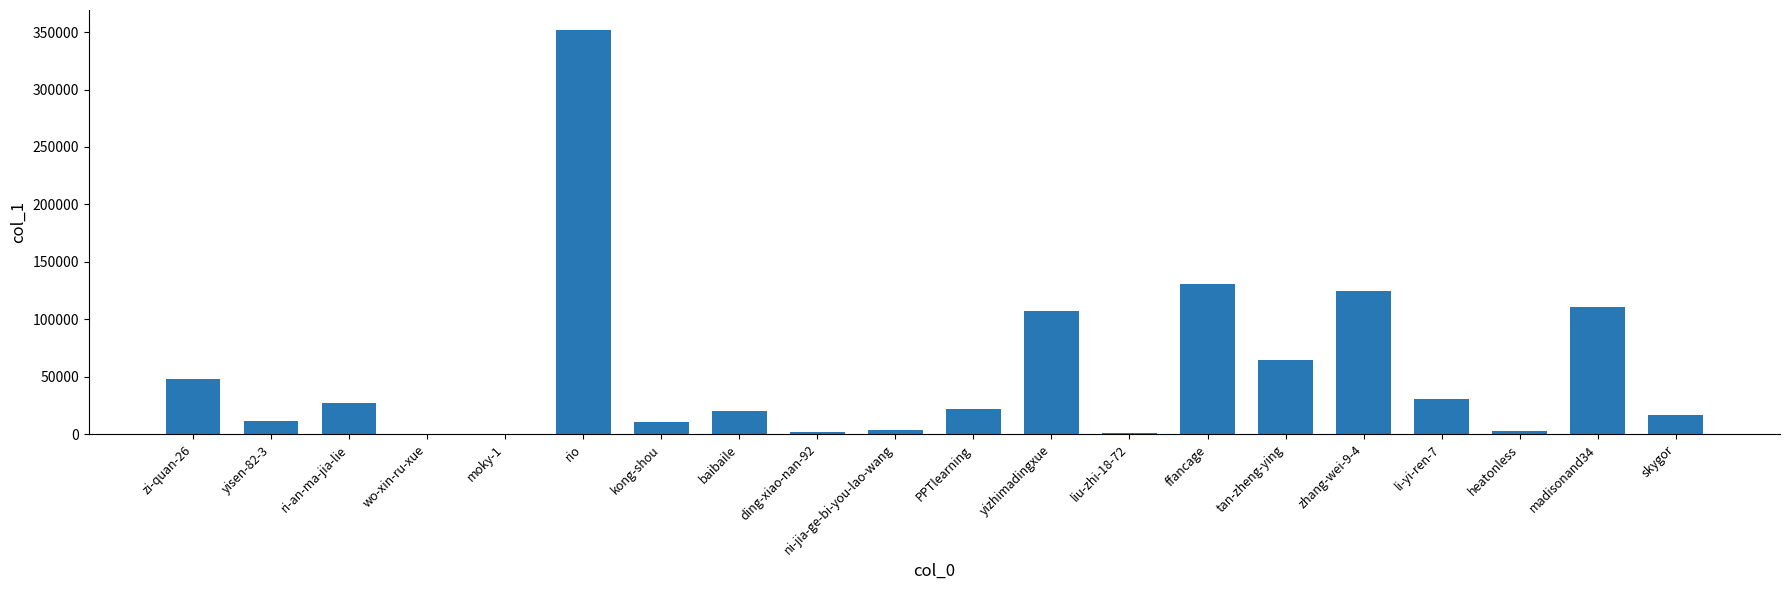

Which label corresponds to the largest value in the chart?

rio